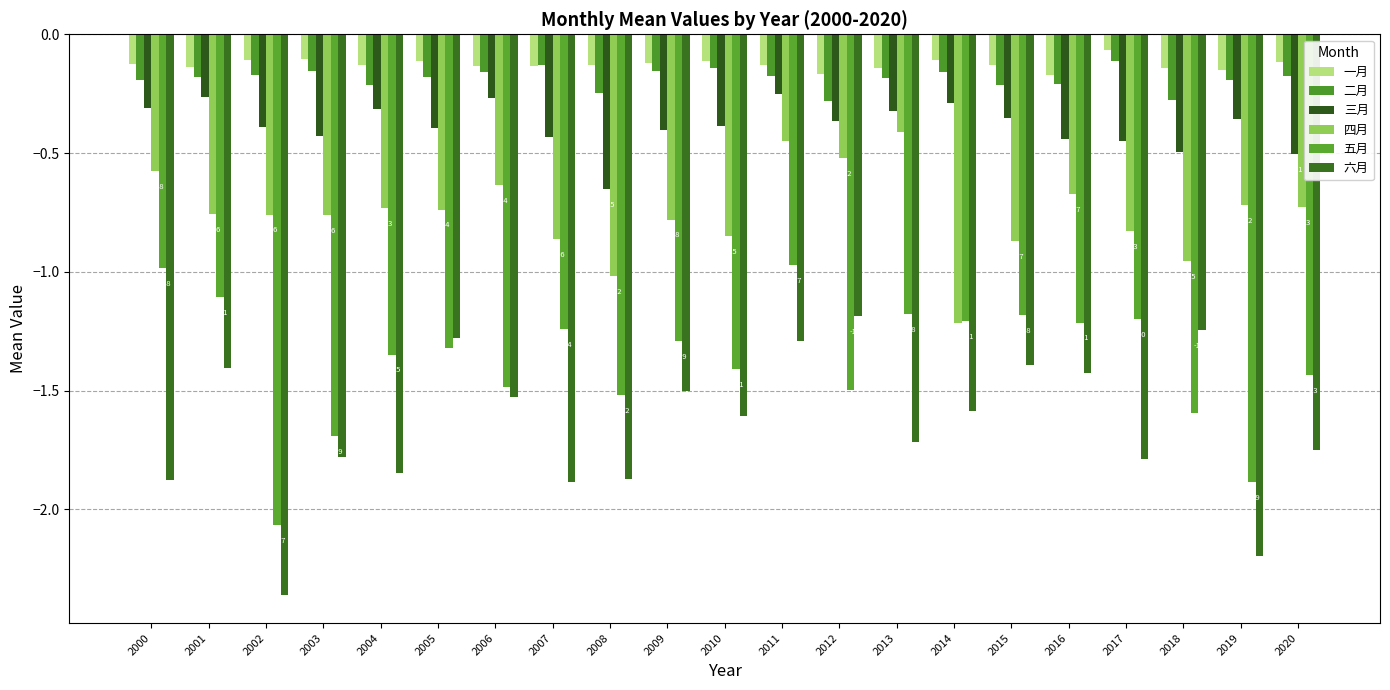

How many data points in 五月 are less than -1?

19